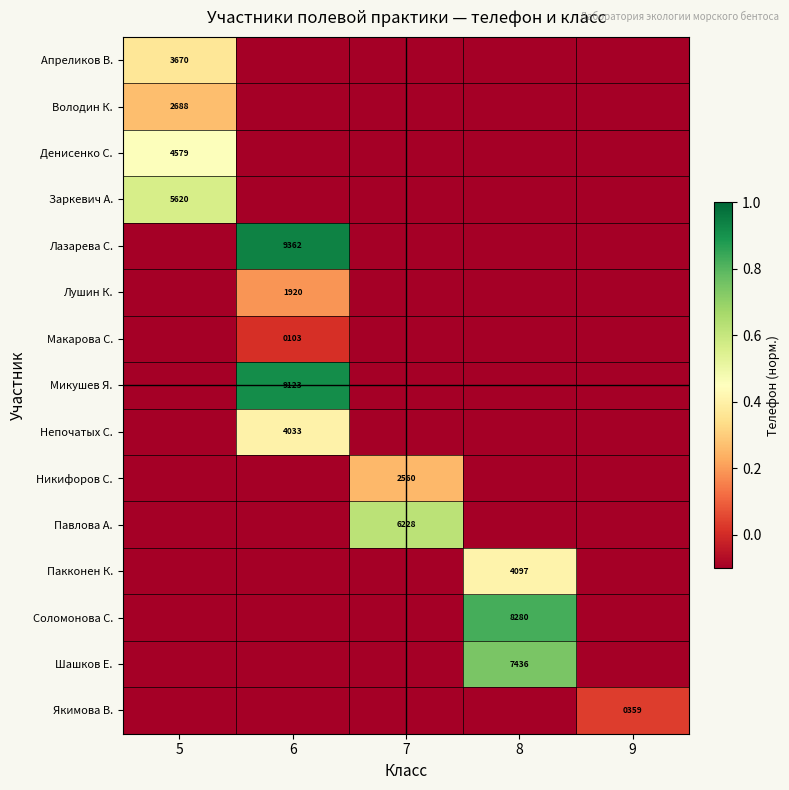

The value of Заркевич А. at 5 is 5620.0. True or false?

True